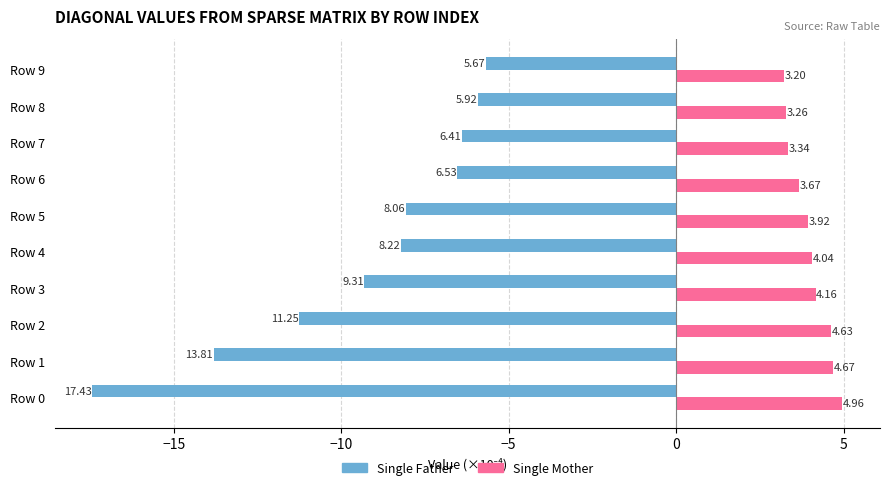

At which category is the sum across all series the highest?

Row 9